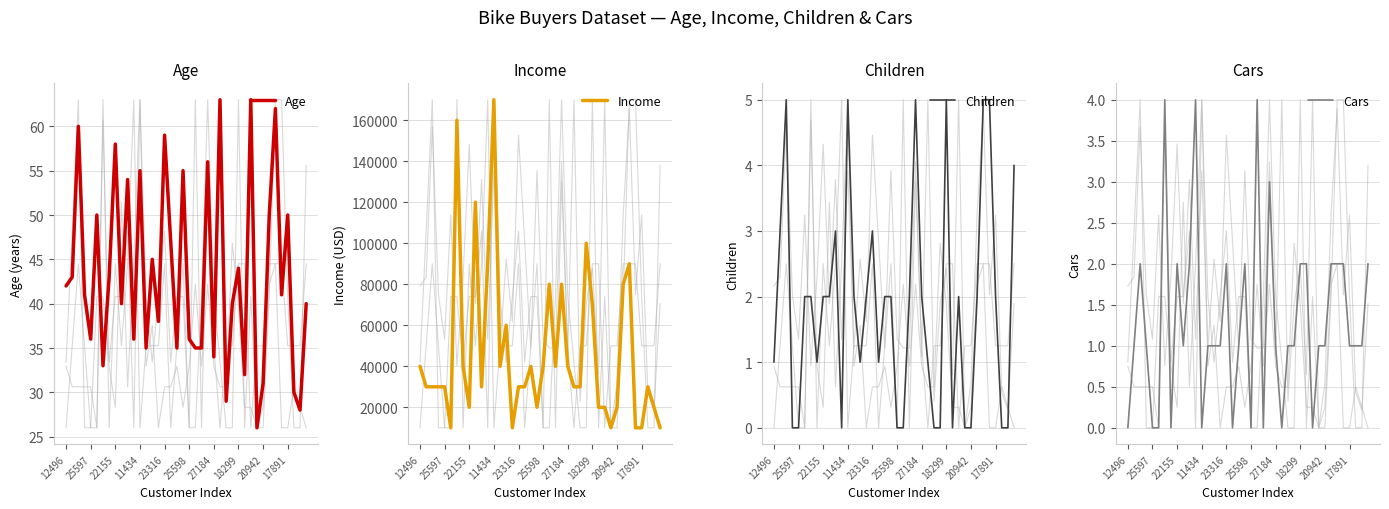

What is the lowest value of the Age series?

26